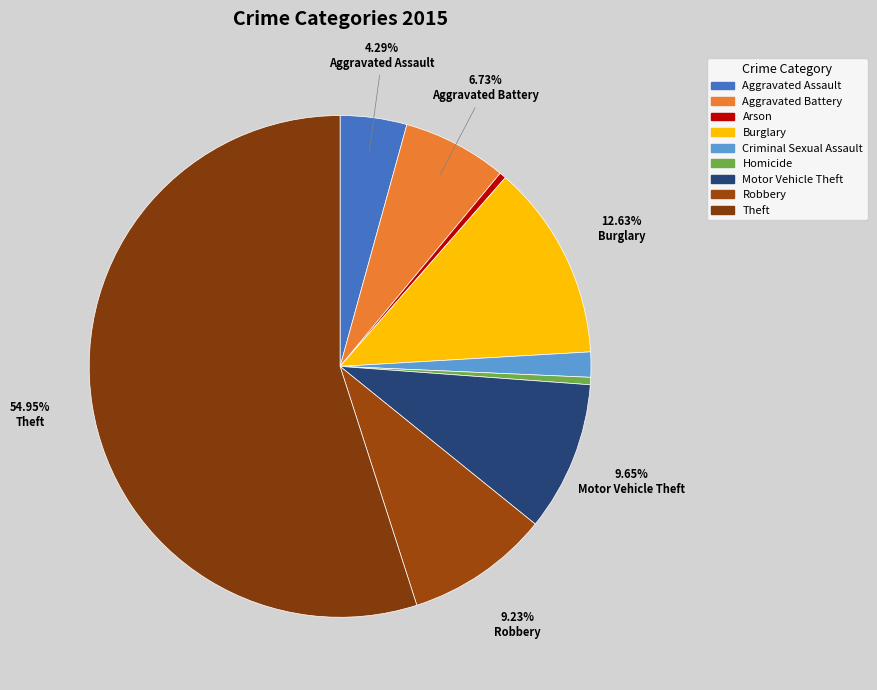

How many segments does this pie chart have?

9